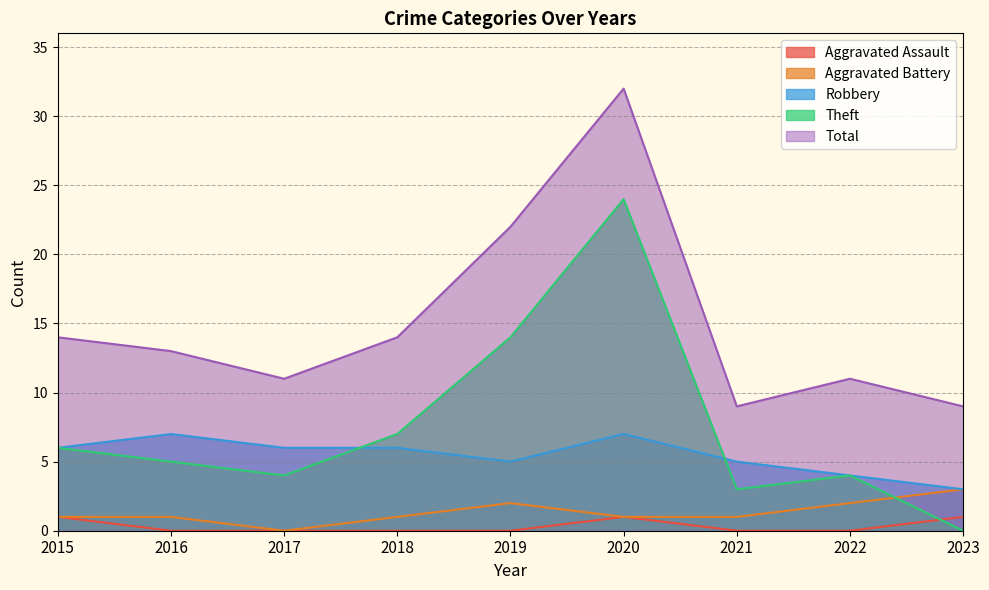

At which label does Theft reach its minimum?

2023